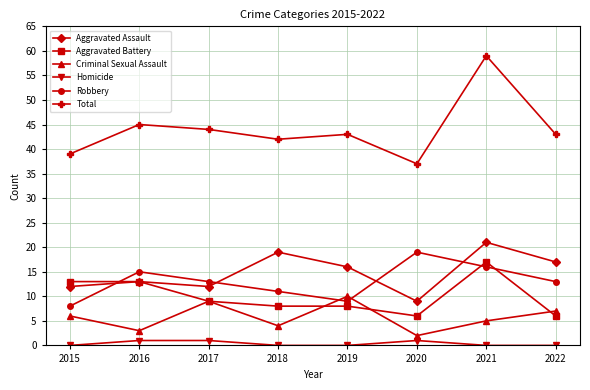

Reading left to right, list all the values displayed in this chart.

Aggravated Assault: 2015=12	2016=13	2017=12	2018=19	2019=16	2020=9	2021=21	2022=17
Aggravated Battery: 2015=13	2016=13	2017=9	2018=8	2019=8	2020=6	2021=17	2022=6
Criminal Sexual Assault: 2015=6	2016=3	2017=9	2018=4	2019=10	2020=2	2021=5	2022=7
Homicide: 2015=0	2016=1	2017=1	2018=0	2019=0	2020=1	2021=0	2022=0
Robbery: 2015=8	2016=15	2017=13	2018=11	2019=9	2020=19	2021=16	2022=13
Total: 2015=39	2016=45	2017=44	2018=42	2019=43	2020=37	2021=59	2022=43